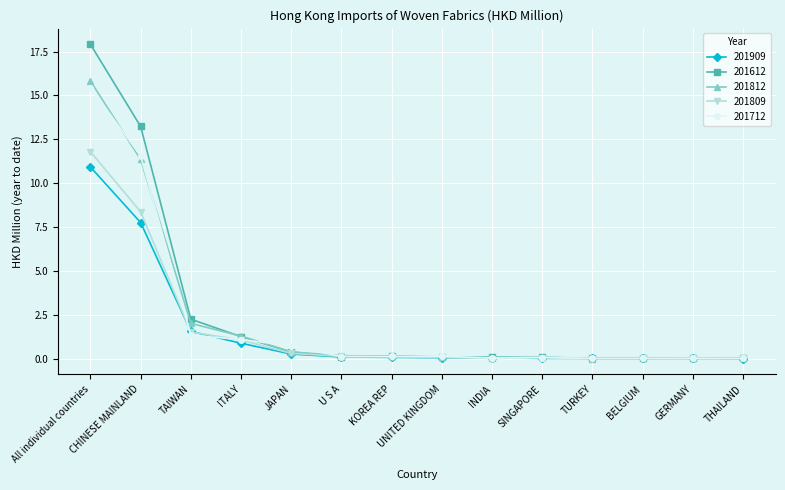

At which category is the sum across all series the highest?

All individual countries